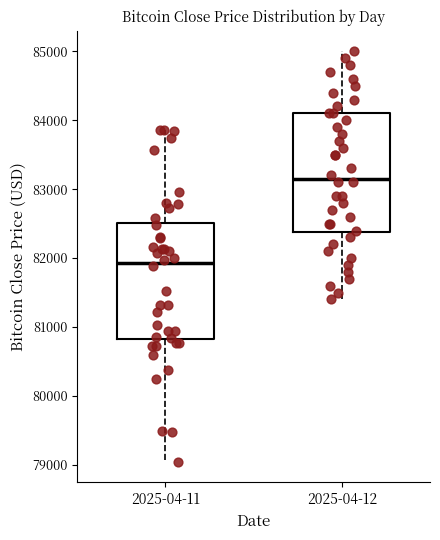

Which box's median line is the lowest?

2025-04-11